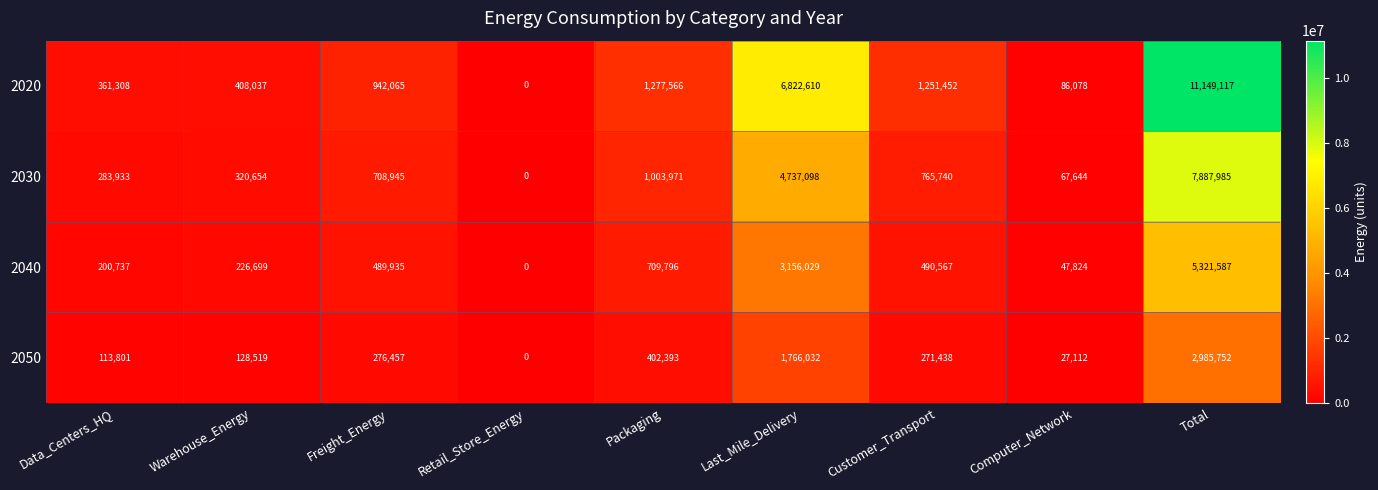

What is the total value across all series at Last_Mile_Delivery?

16481769